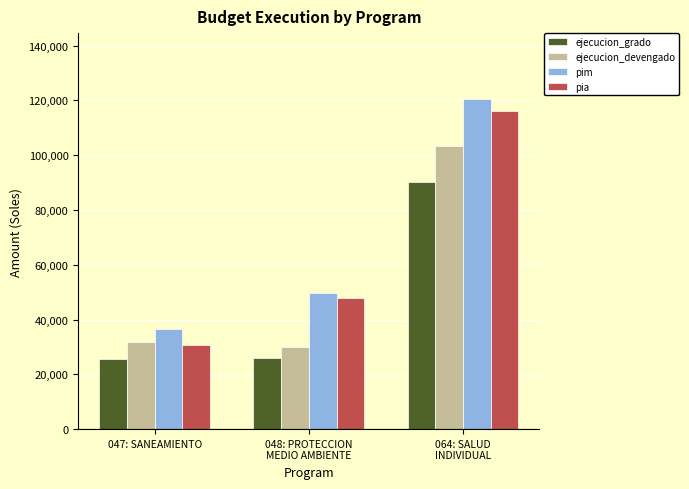

What is the spread (max minus min) of values at 047: SANEAMIENTO?

10851